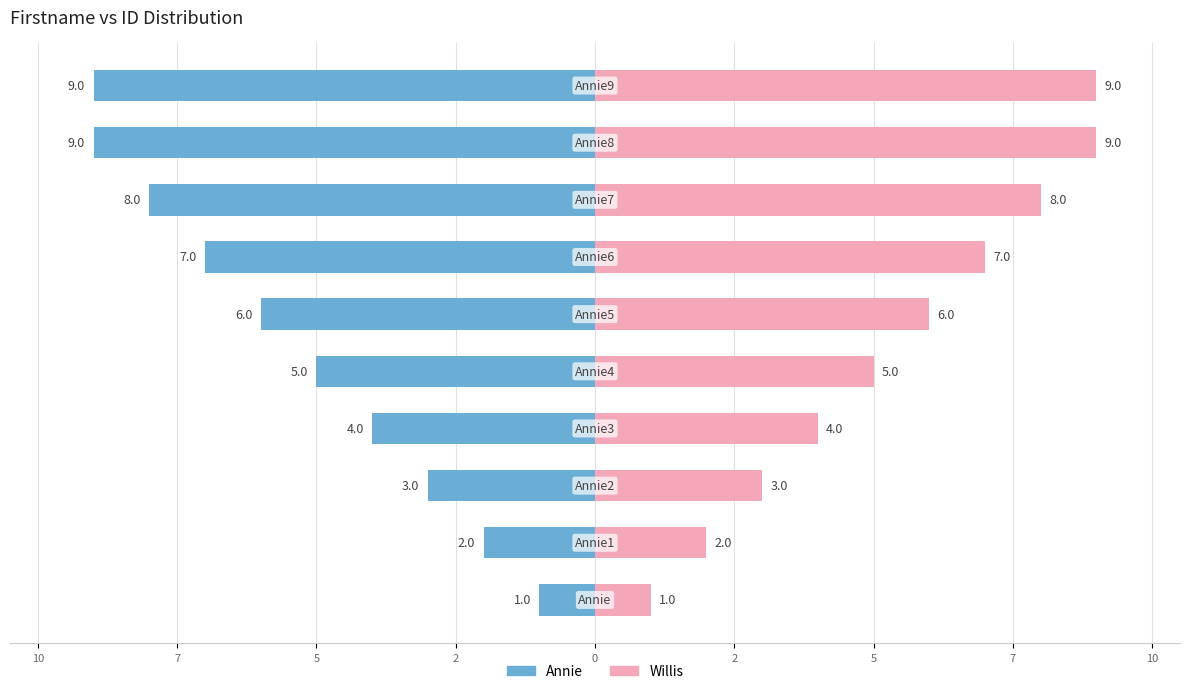

What is the difference between the Willis values at 0 and 5?

2